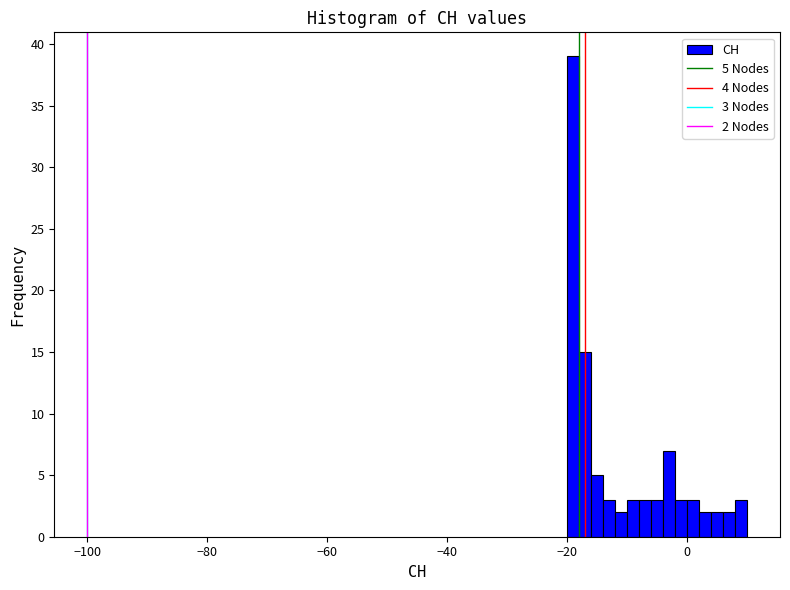

Around what value on the x-axis is the tallest bar? Give the approximate position of its centre, as read against the axis.

-18